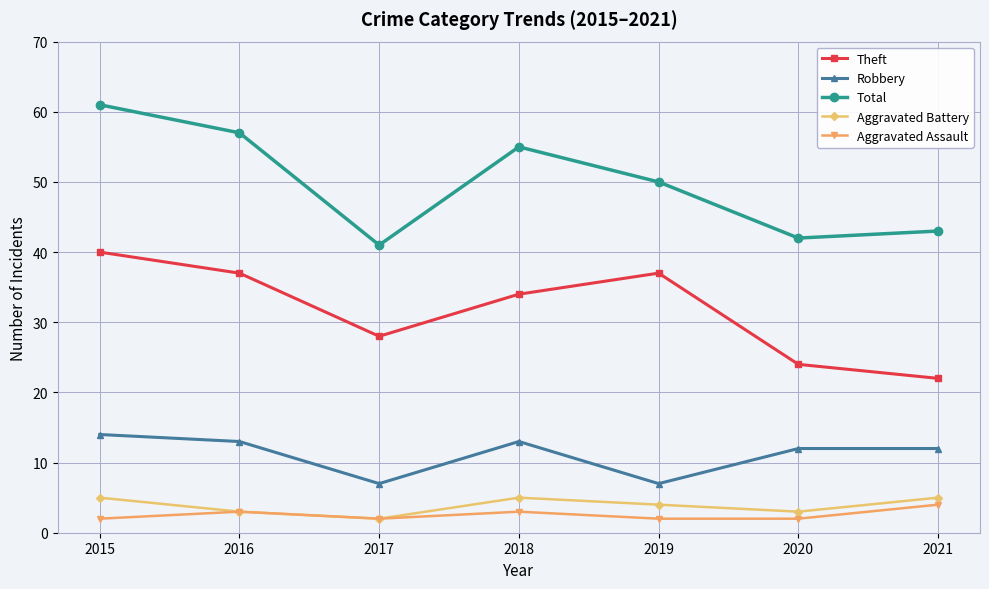

Rank the categories by Total value from highest to lowest.

2015, 2016, 2018, 2019, 2021, 2020, 2017